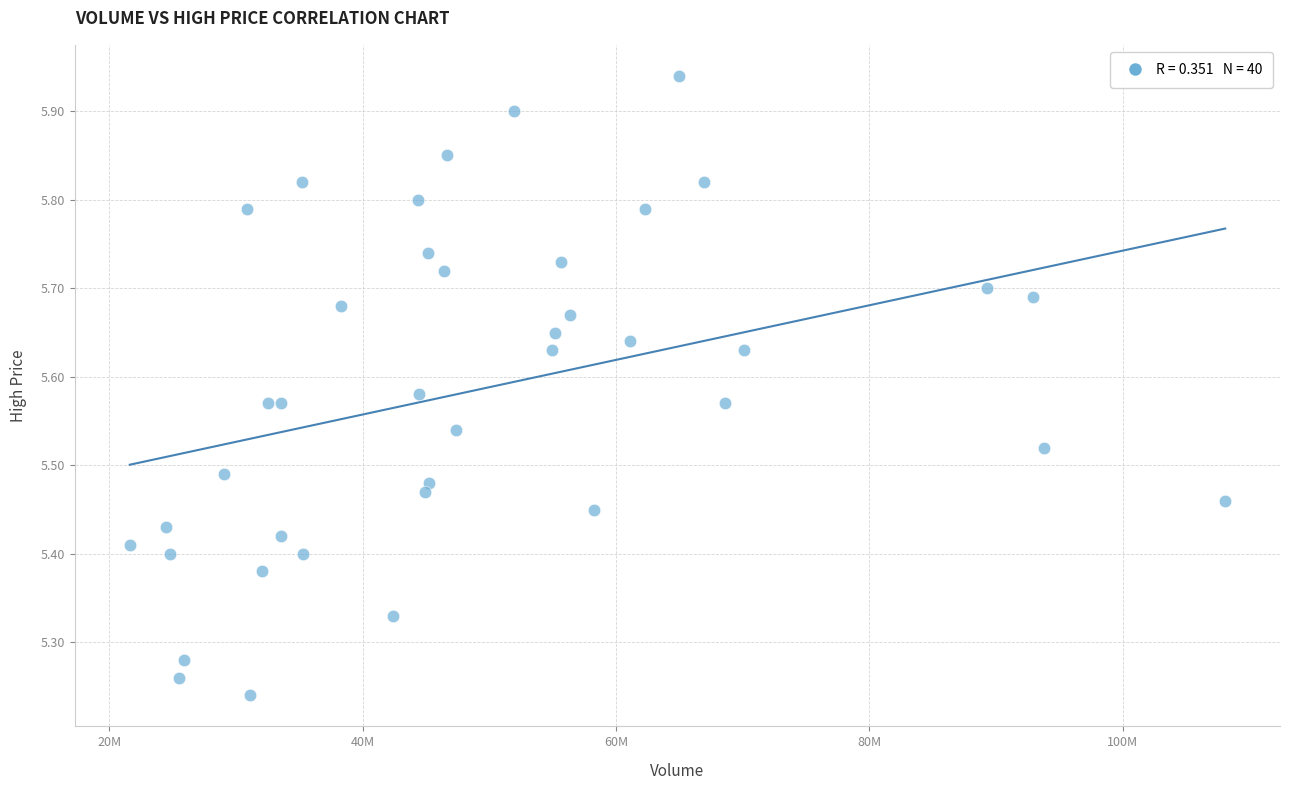

What is the range of X values (max minus min)?

86480447.1